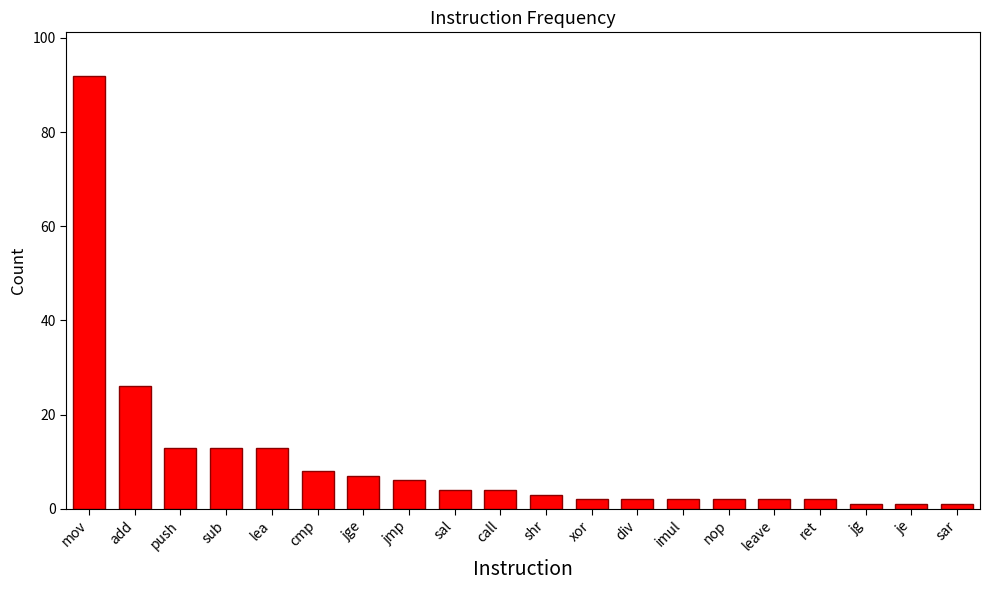

Reading left to right, what are all the values shown in this chart?

mov=92	add=26	push=13	sub=13	lea=13	cmp=8	jge=7	jmp=6	sal=4	call=4	shr=3	xor=2	div=2	imul=2	nop=2	leave=2	ret=2	jg=1	je=1	sar=1